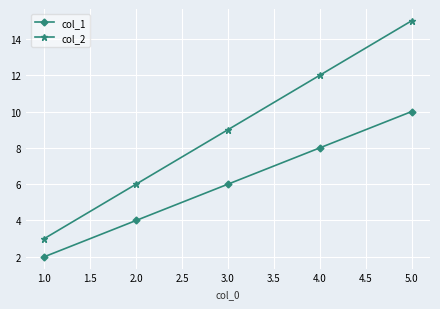

True or false: col_1 and col_2 cross at least once.

False